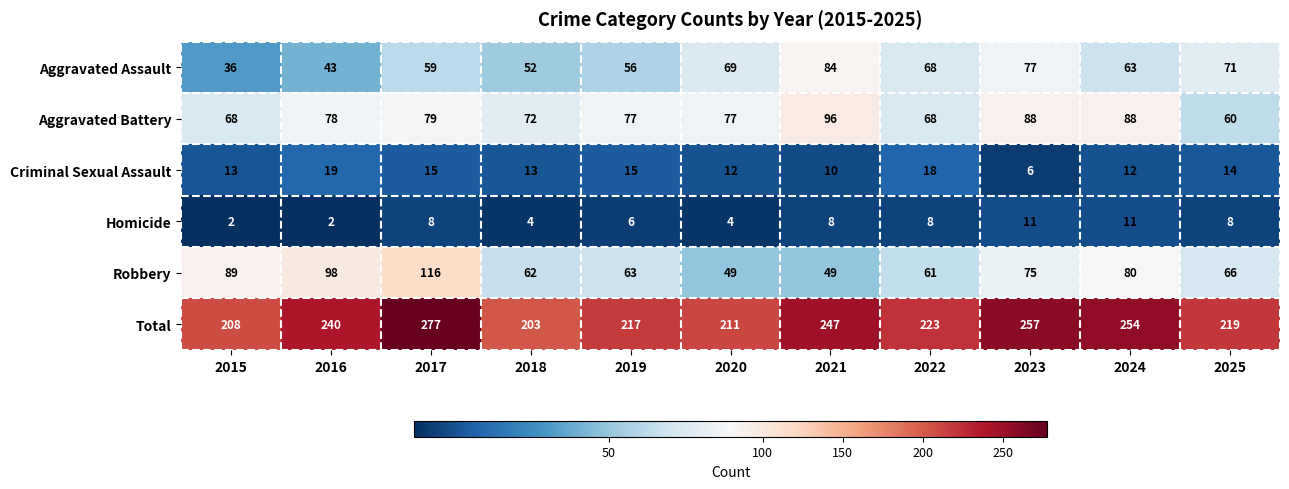

What is the lowest value of the Aggravated Assault series?

36